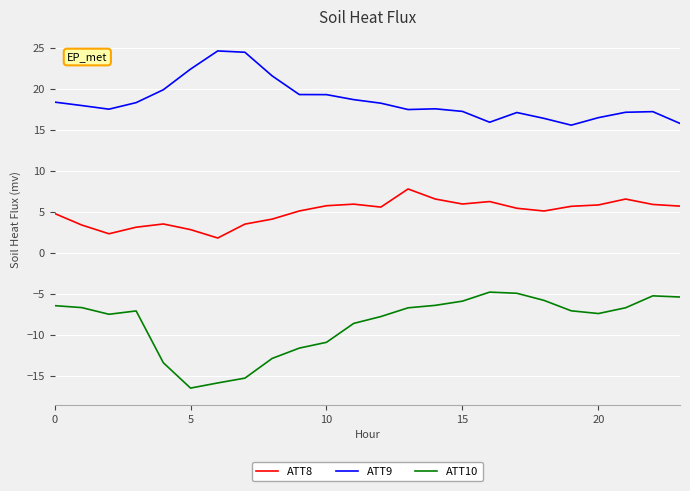

What is the minimum value shown in the chart?

-16.5